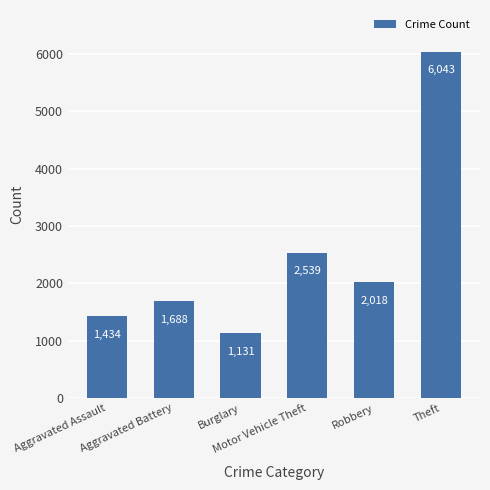

What is the label of the 3rd bar from the right?

Motor Vehicle Theft